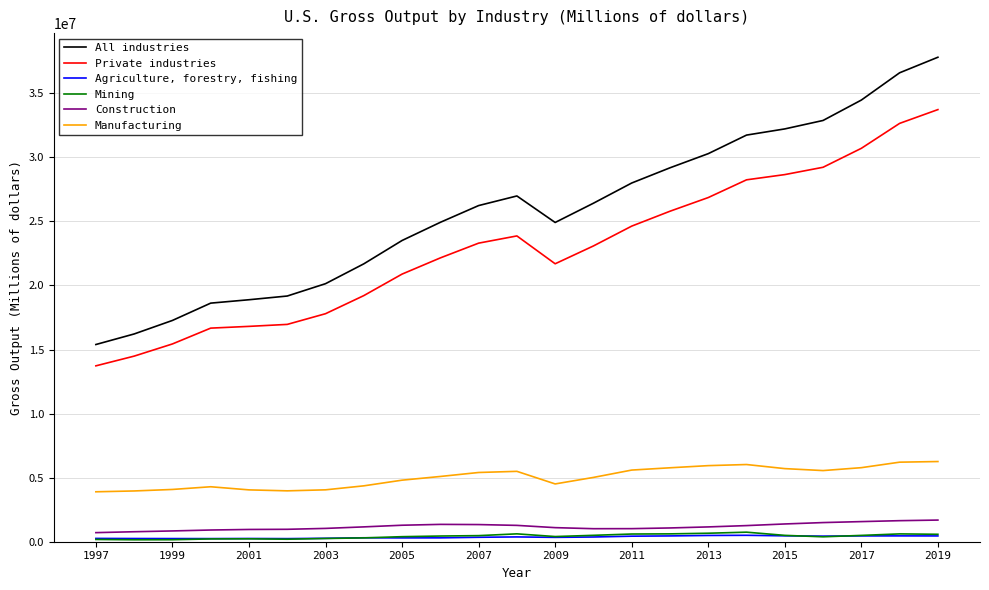

What is the lowest value of the All industries series?

15393320